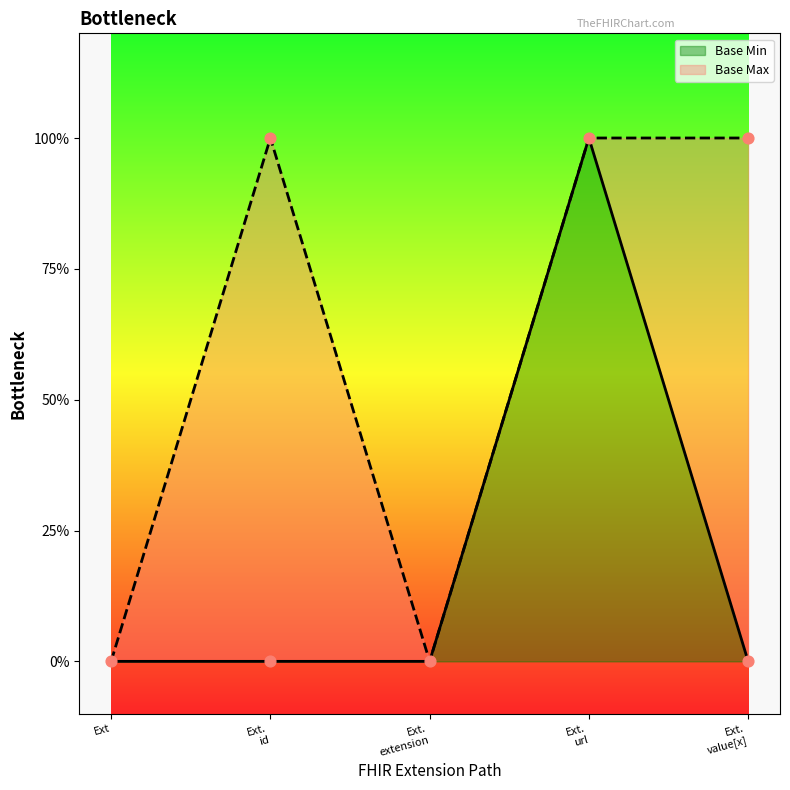

Which has a higher value, Ext. id or Ext. extension?

Ext. id